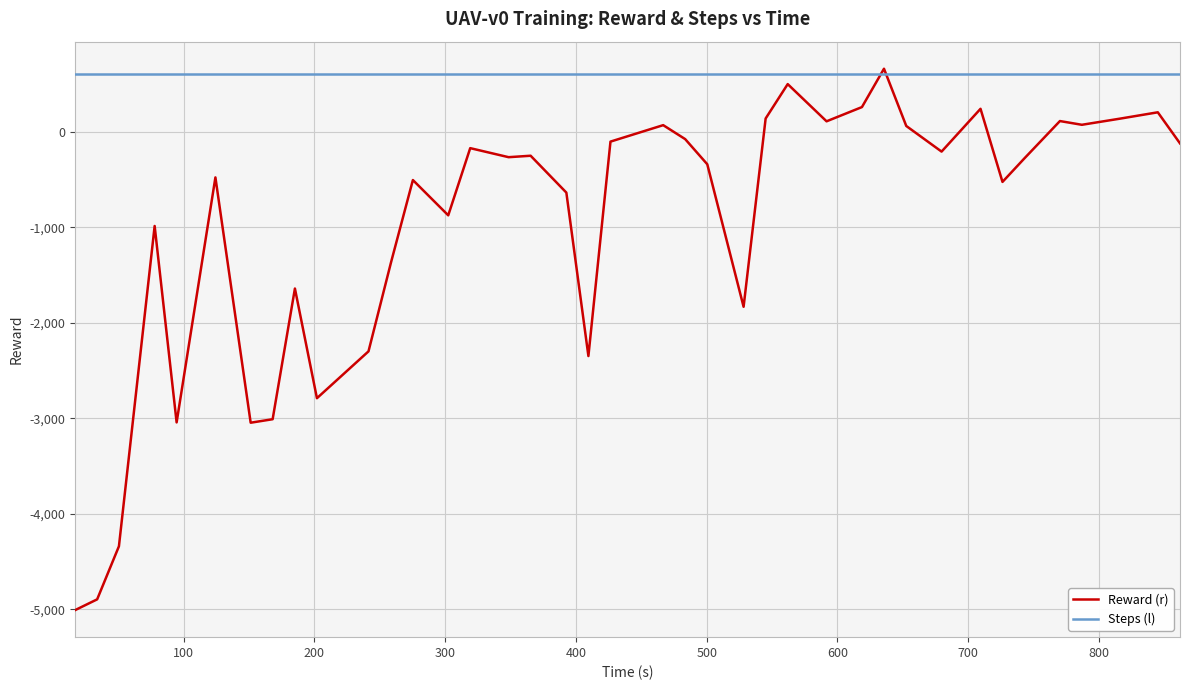

Which series ends up on top after the final intersection of Steps (l) and Reward (r)?

Steps (l)